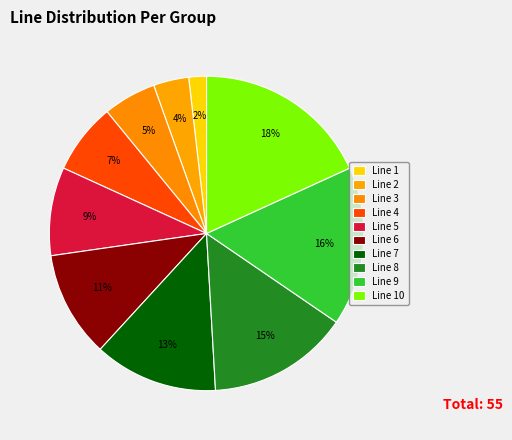

What is the smallest slice in the pie chart?

Line 1